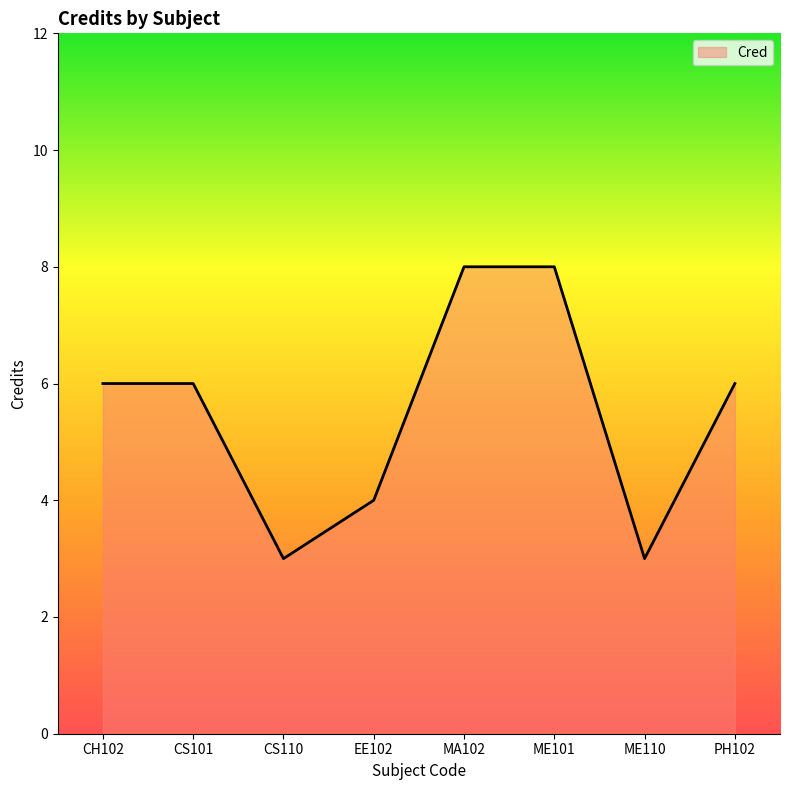

What is the difference between the maximum and second lowest values?

5